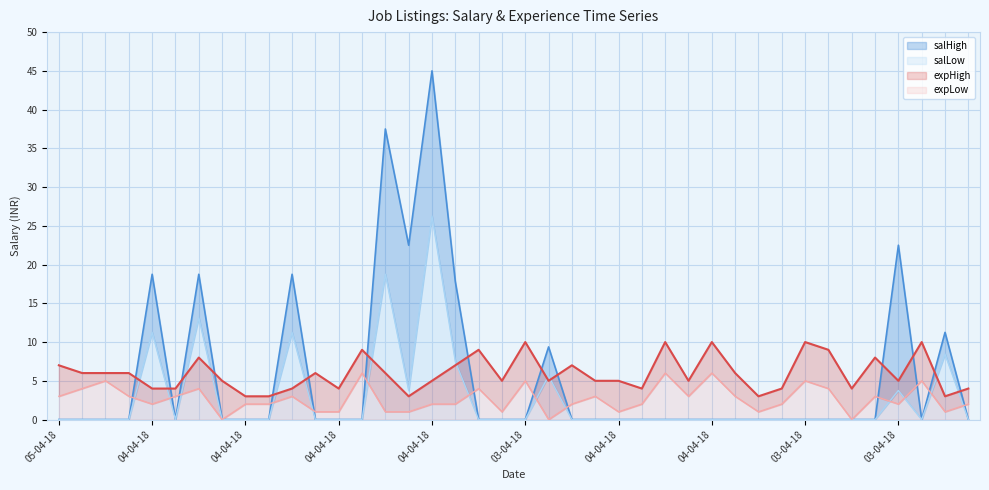

What is the label of the 1st point from the right?

02-04-18